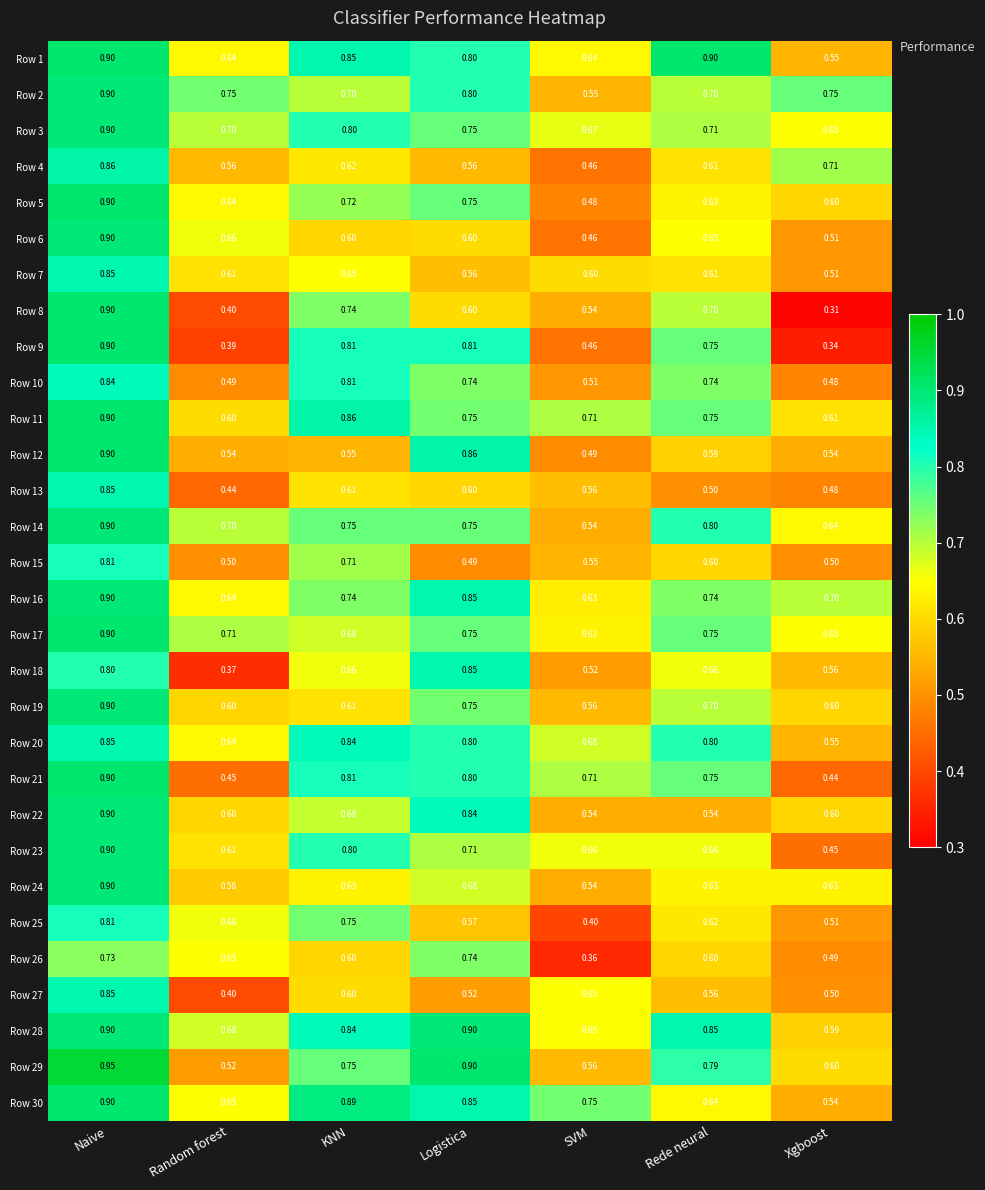

Is the value of Row 4 at Xgboost greater than the value of Row 1 at Random forest?

Yes